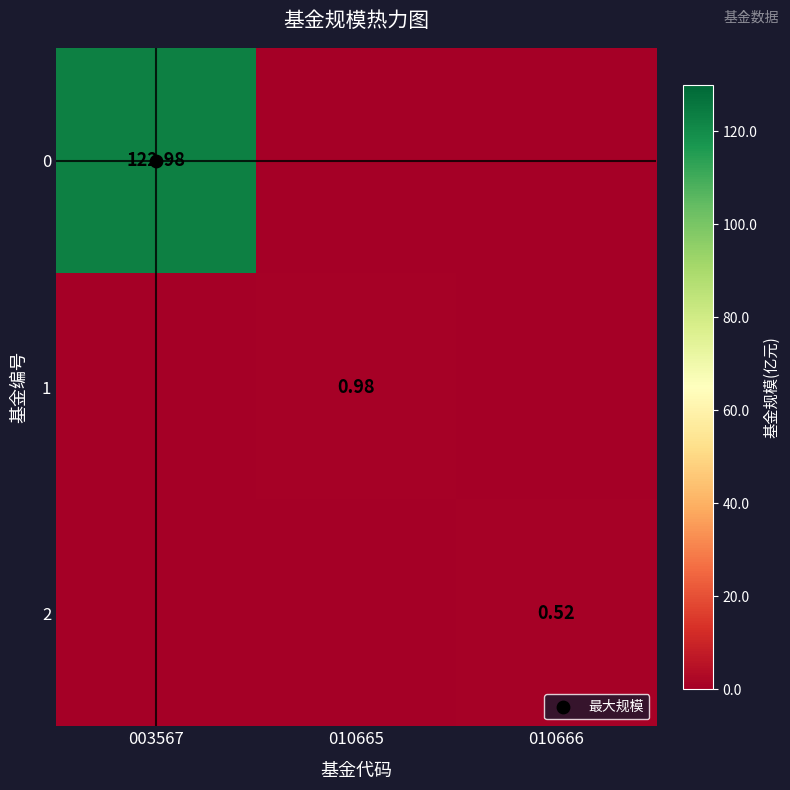

Rank the series at 010666 from highest to lowest value.

2, 0, 1